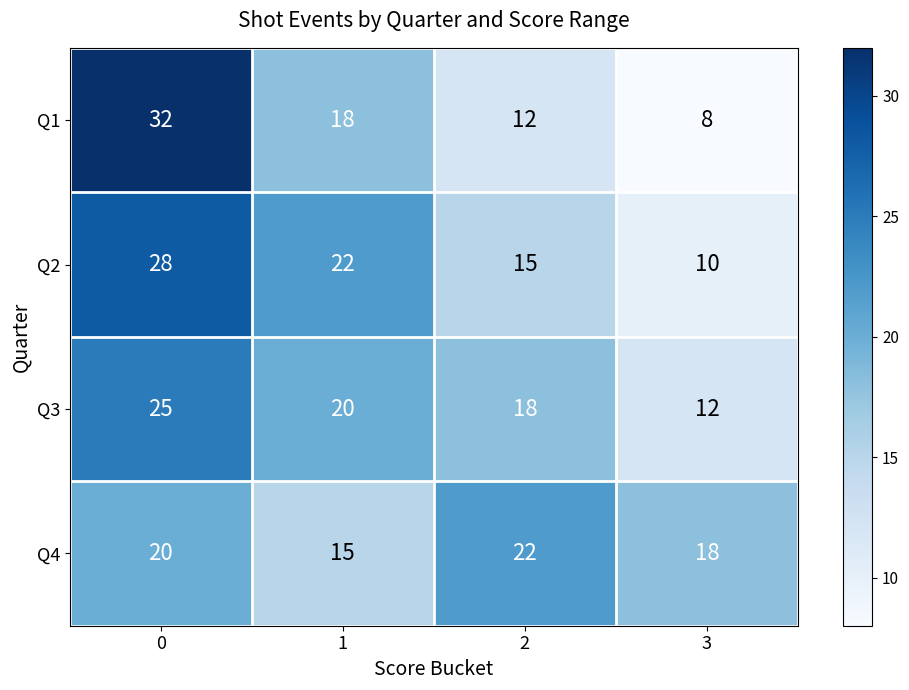

What is the average value of the Q4 series?

19